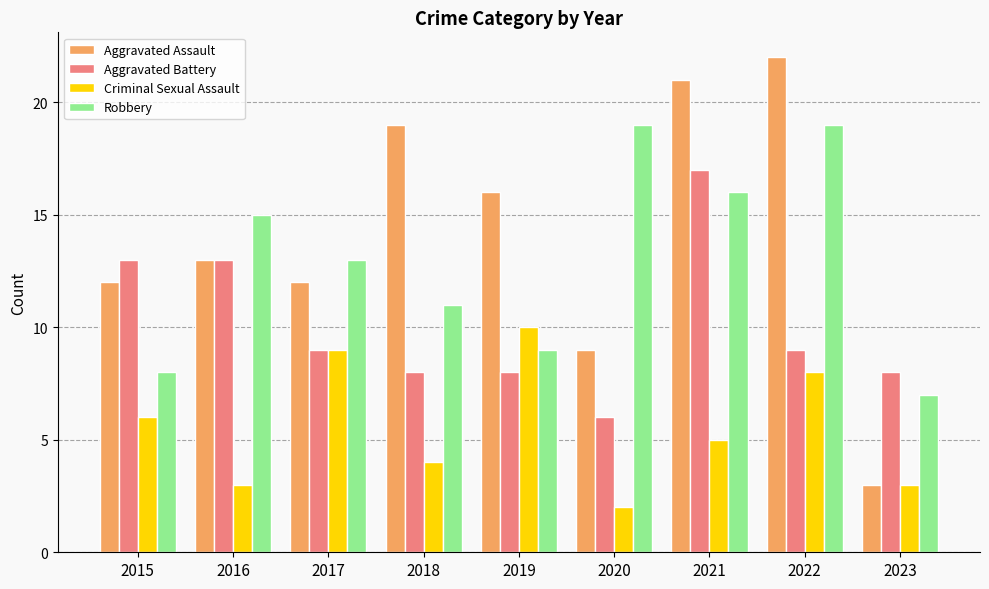

True or false: Aggravated Assault has a value of 29 at 2022.

False